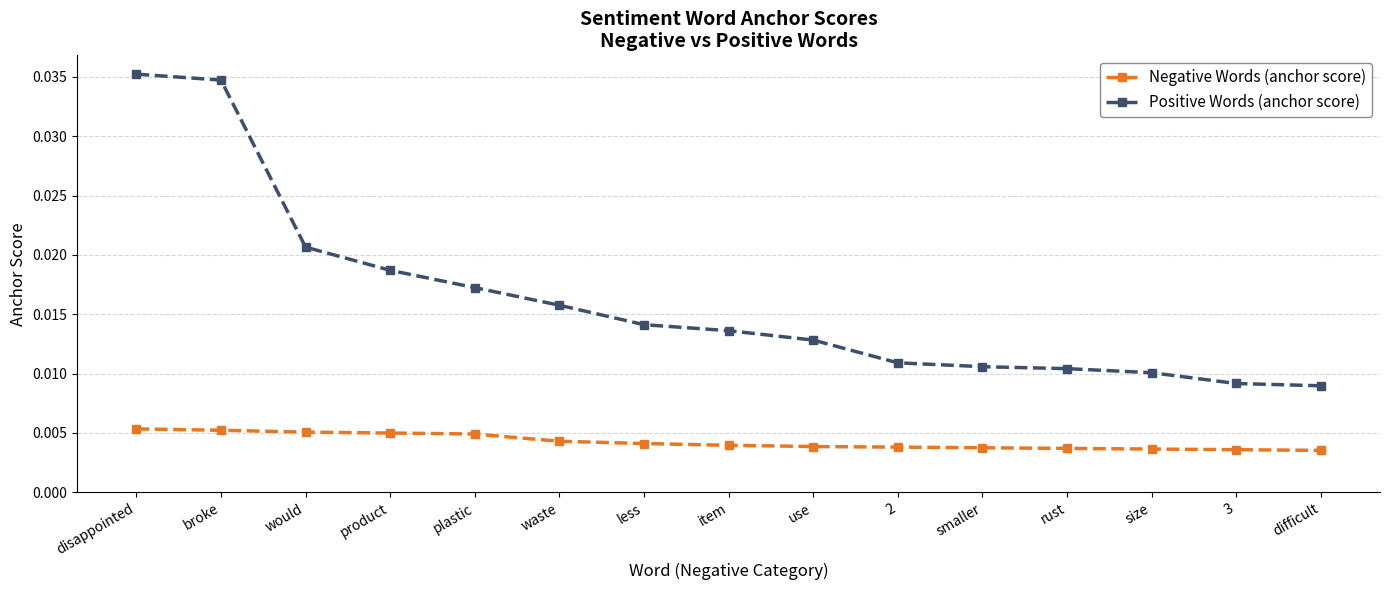

At which label does Positive Words (anchor score) reach its peak?

disappointed